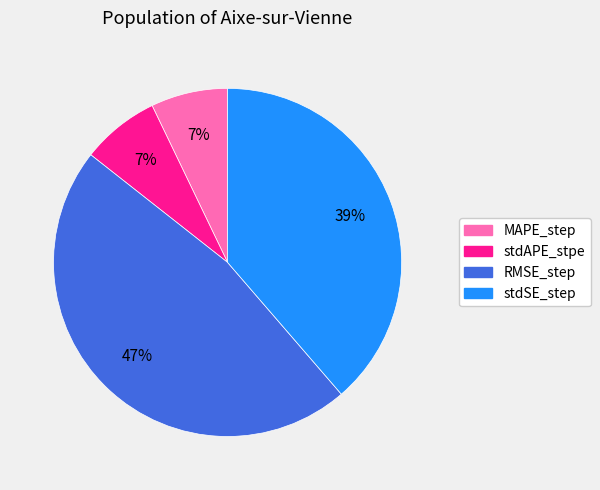

What percentage is the stdSE_step slice, to the nearest percent?

39%